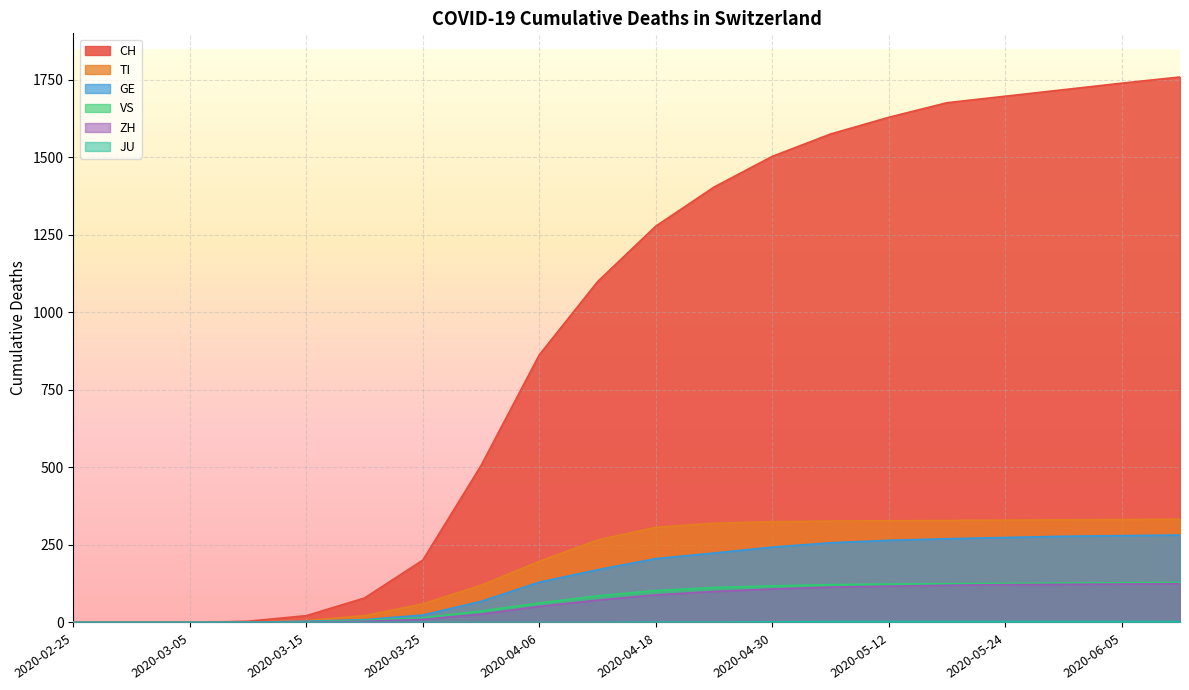

How many lines are shown in the chart?

6